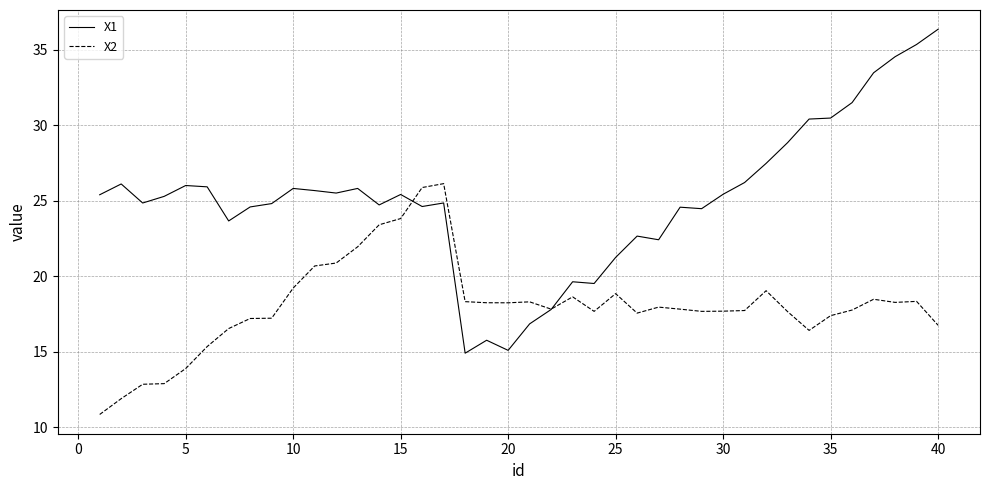

Which series has the widest spread of values?

X1